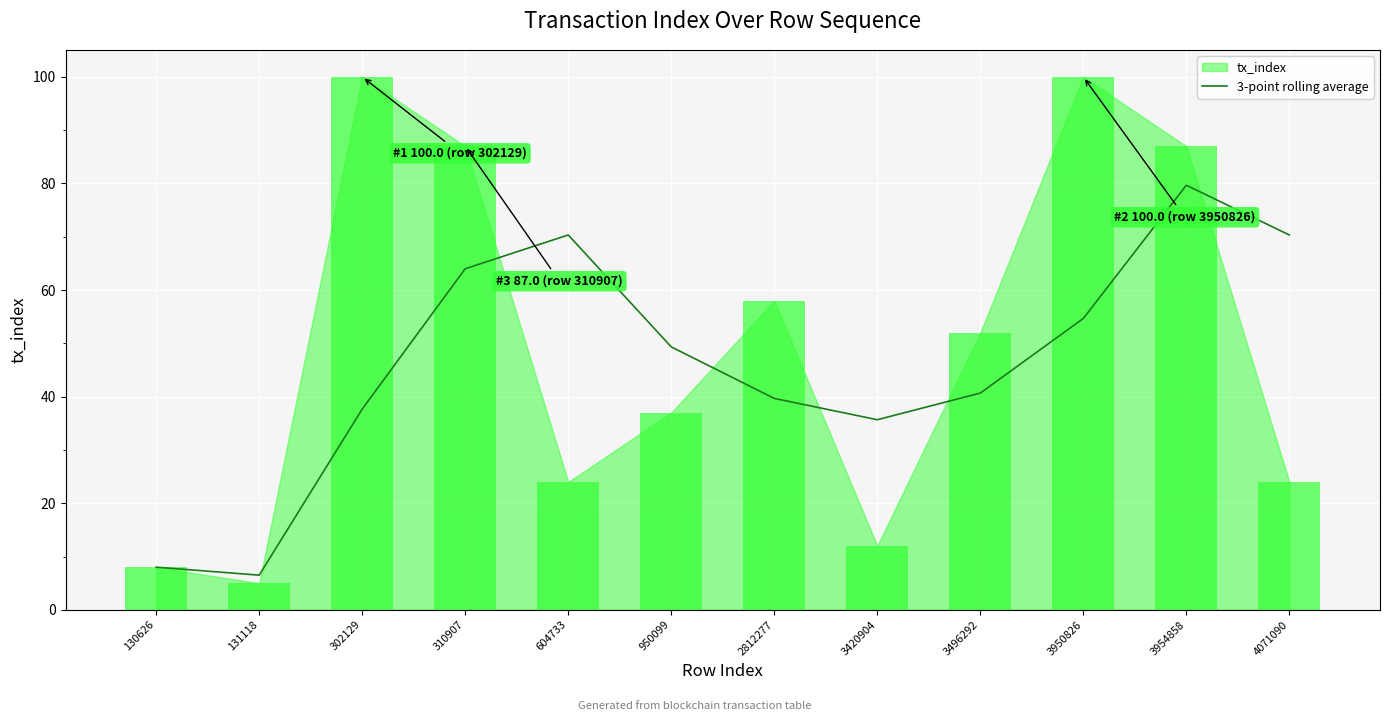

Which label corresponds to the smallest value in the chart?

131118